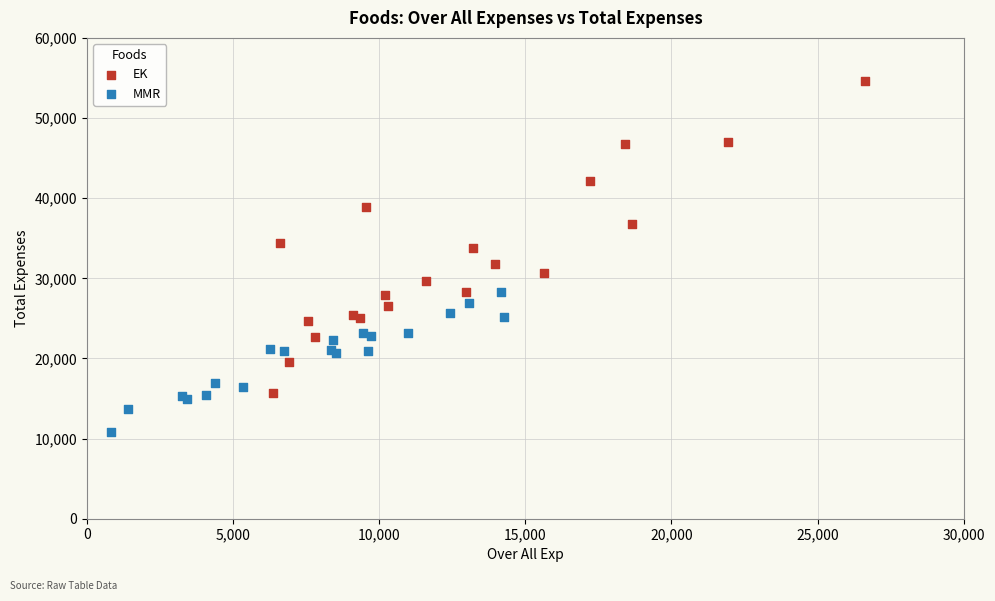

Which series reaches the maximum Y coordinate?

EK